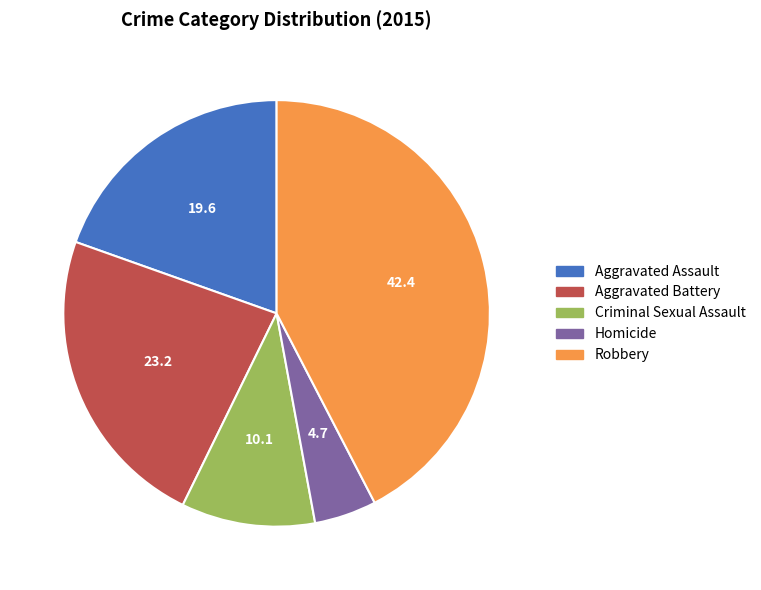

What is the ratio of the value at Aggravated Battery to the value at Criminal Sexual Assault?

2.3